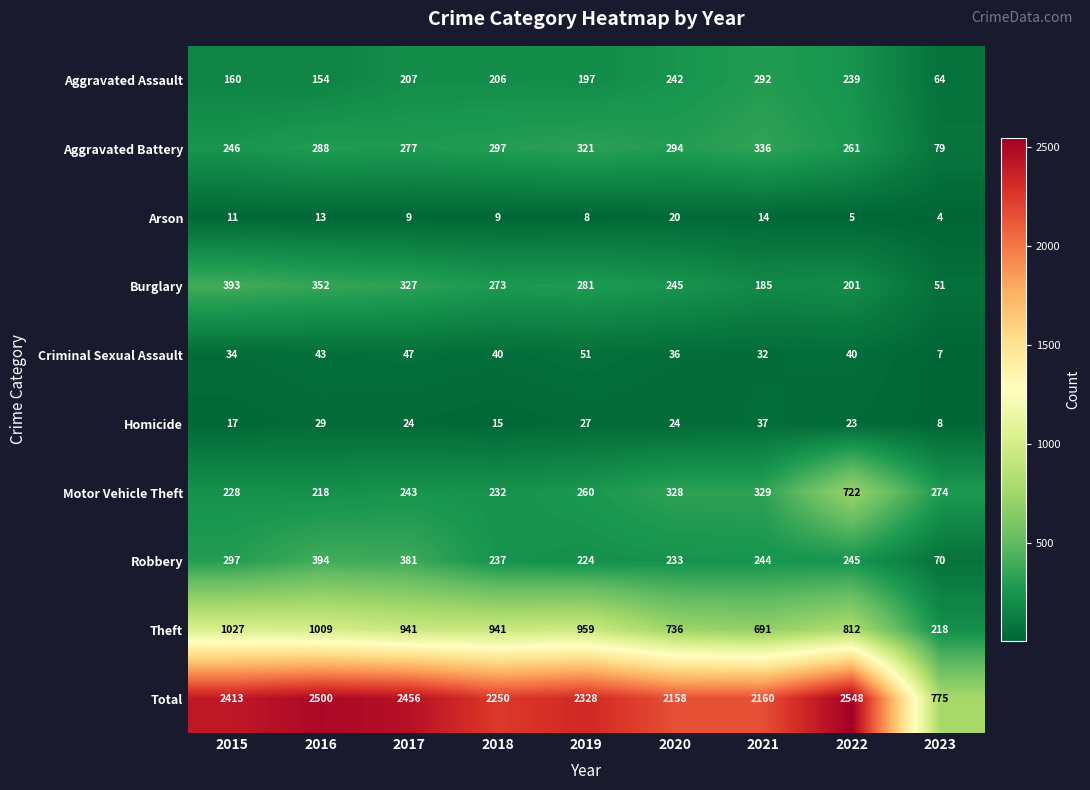

Which category has the highest value across all series?

2022